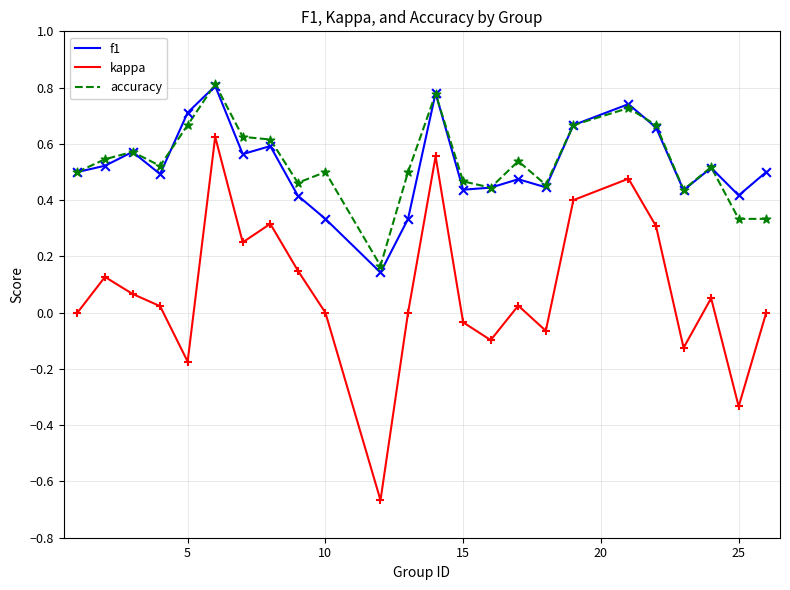

True or false: f1 and kappa intersect in this chart.

False